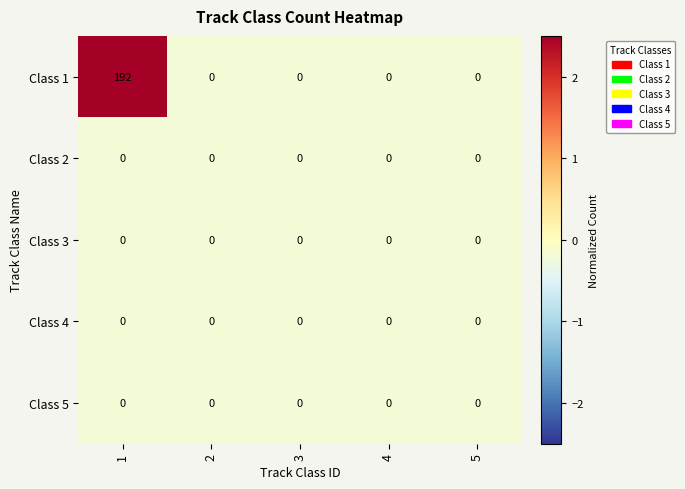

Which series has the largest total across all categories?

Class 1